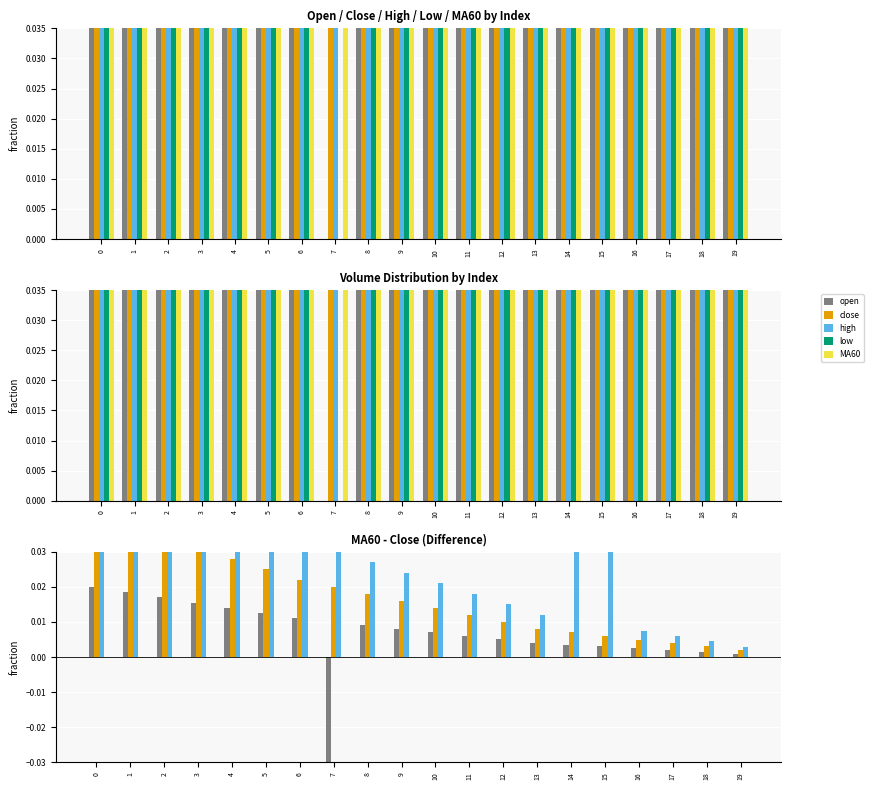

Rank the series by their maximum value, from lowest to highest.

open, close, low, MA60, high